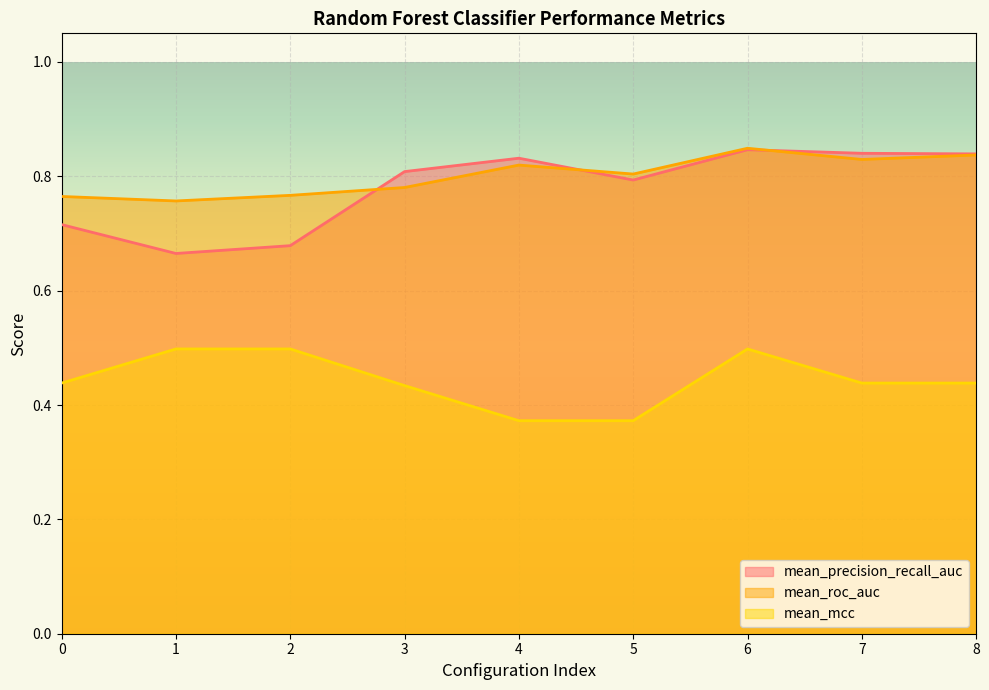

How many categories are shown in the chart?

9